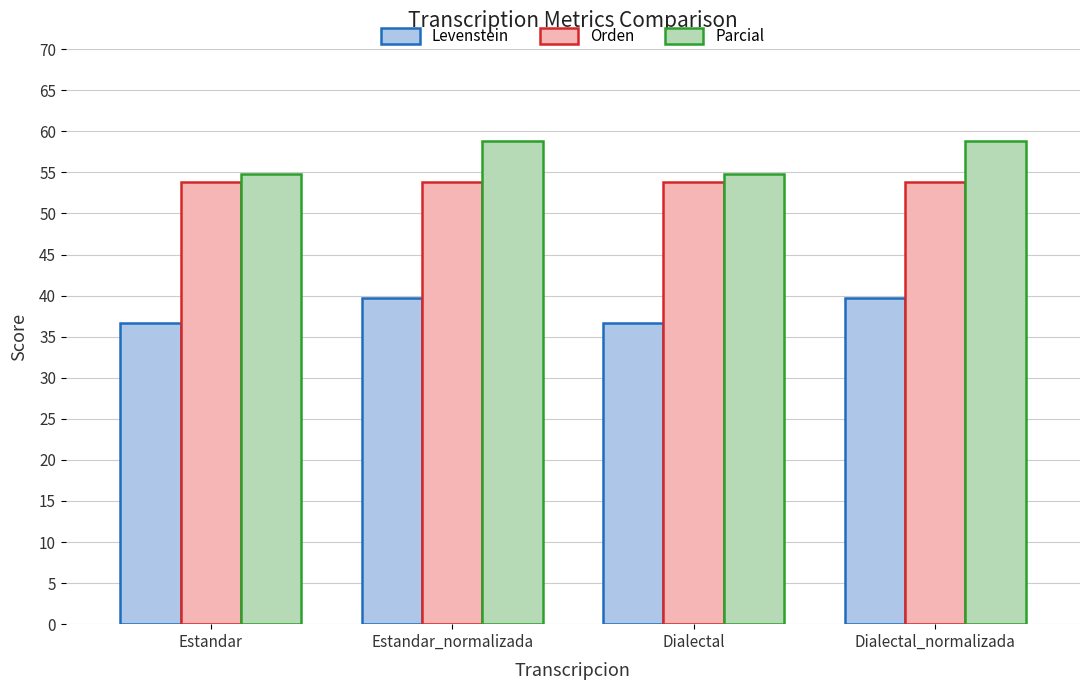

The Parcial series shows 97.8 at Estandar. True or false?

False